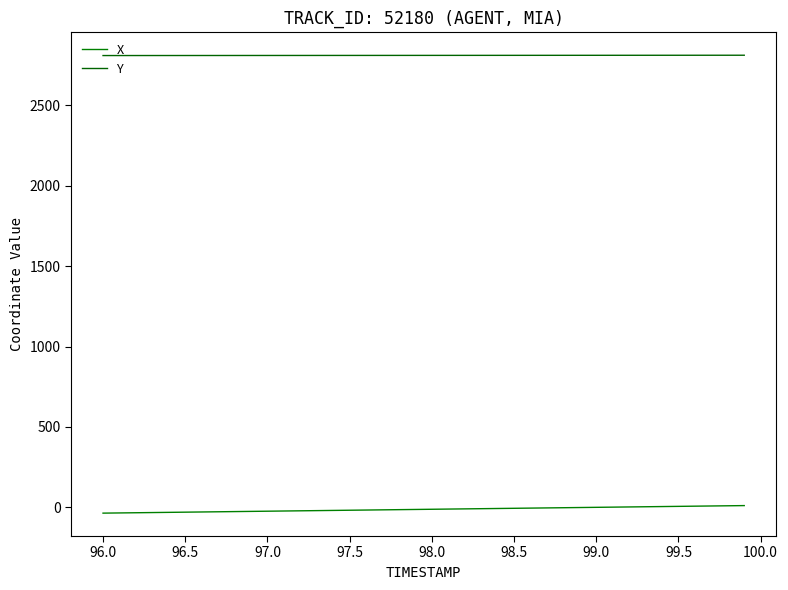

How many lines are shown in the chart?

2